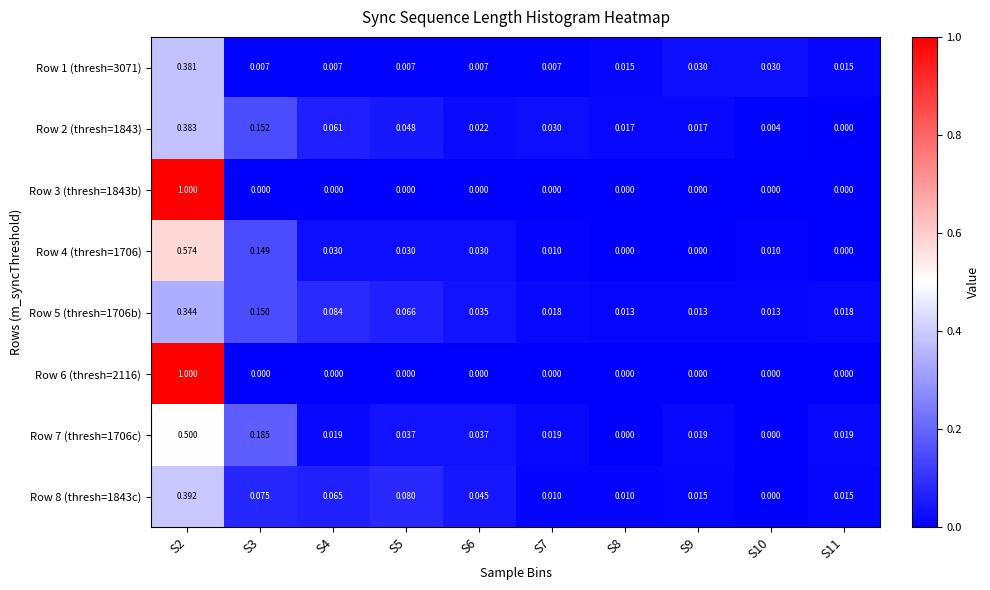

Reading left to right, transcribe all the data shown in this chart.

Row 1 (thresh=3071): S2=0.4	S3=0.0	S4=0.0	S5=0.0	S6=0.0	S7=0.0	S8=0.0	S9=0.0	S10=0.0	S11=0.0
Row 2 (thresh=1843): S2=0.4	S3=0.2	S4=0.1	S5=0.0	S6=0.0	S7=0.0	S8=0.0	S9=0.0	S10=0.0	S11=0.0
Row 3 (thresh=1843b): S2=1.0	S3=0.0	S4=0.0	S5=0.0	S6=0.0	S7=0.0	S8=0.0	S9=0.0	S10=0.0	S11=0.0
Row 4 (thresh=1706): S2=0.6	S3=0.1	S4=0.0	S5=0.0	S6=0.0	S7=0.0	S8=0.0	S9=0.0	S10=0.0	S11=0.0
Row 5 (thresh=1706b): S2=0.3	S3=0.1	S4=0.1	S5=0.1	S6=0.0	S7=0.0	S8=0.0	S9=0.0	S10=0.0	S11=0.0
Row 6 (thresh=2116): S2=1.0	S3=0.0	S4=0.0	S5=0.0	S6=0.0	S7=0.0	S8=0.0	S9=0.0	S10=0.0	S11=0.0
Row 7 (thresh=1706c): S2=0.5	S3=0.2	S4=0.0	S5=0.0	S6=0.0	S7=0.0	S8=0.0	S9=0.0	S10=0.0	S11=0.0
Row 8 (thresh=1843c): S2=0.4	S3=0.1	S4=0.1	S5=0.1	S6=0.0	S7=0.0	S8=0.0	S9=0.0	S10=0.0	S11=0.0